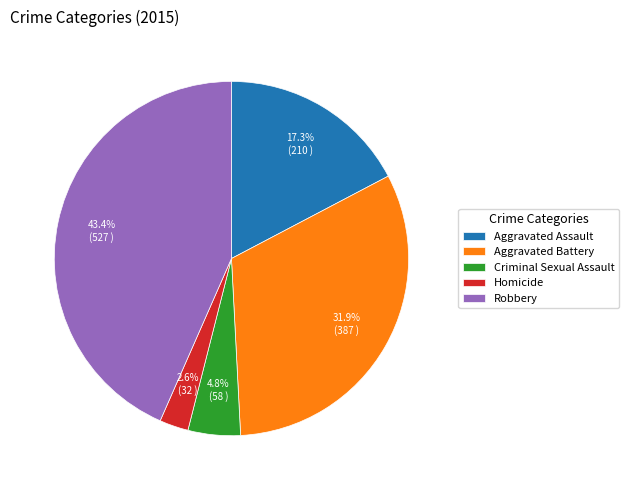

Is there a majority slice in this chart?

No